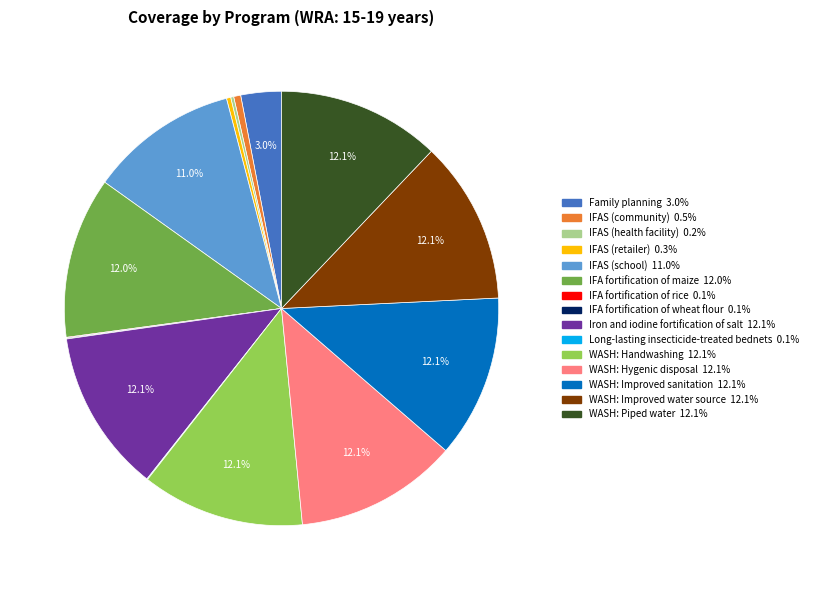

To the nearest percent, what portion does IFAS (community) represent?

1%